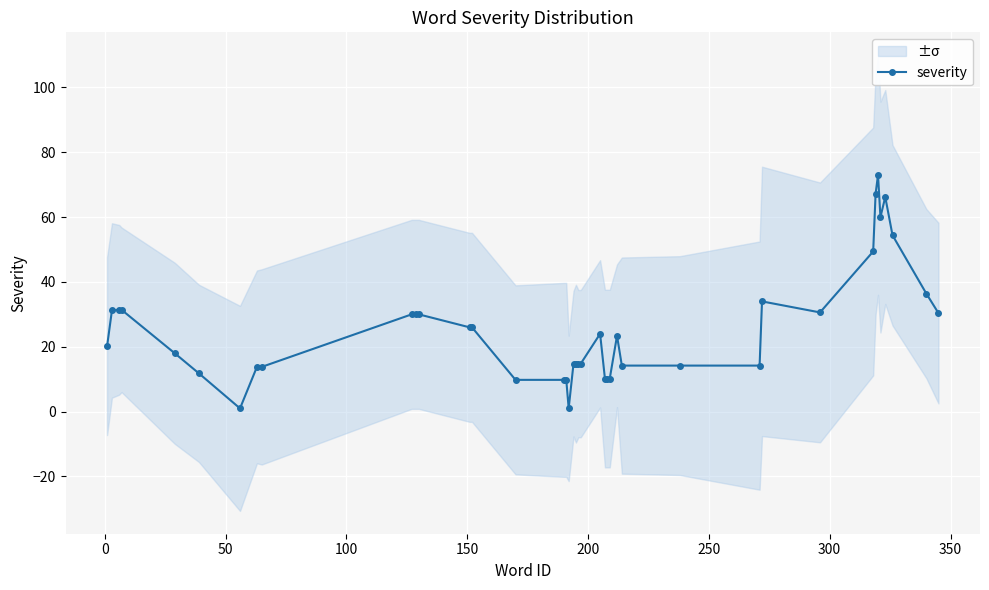

What is the difference between the maximum and minimum values?

72.0